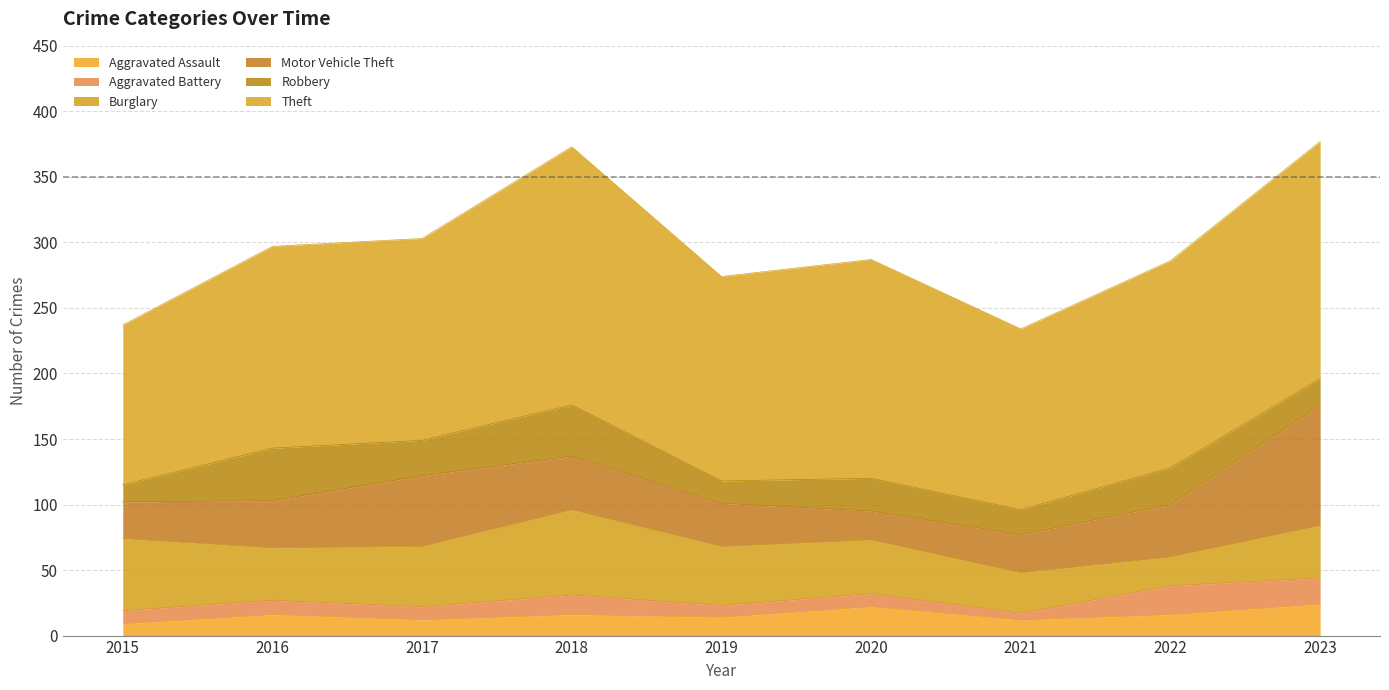

Is it true that Robbery equals 8 at 2021?

False